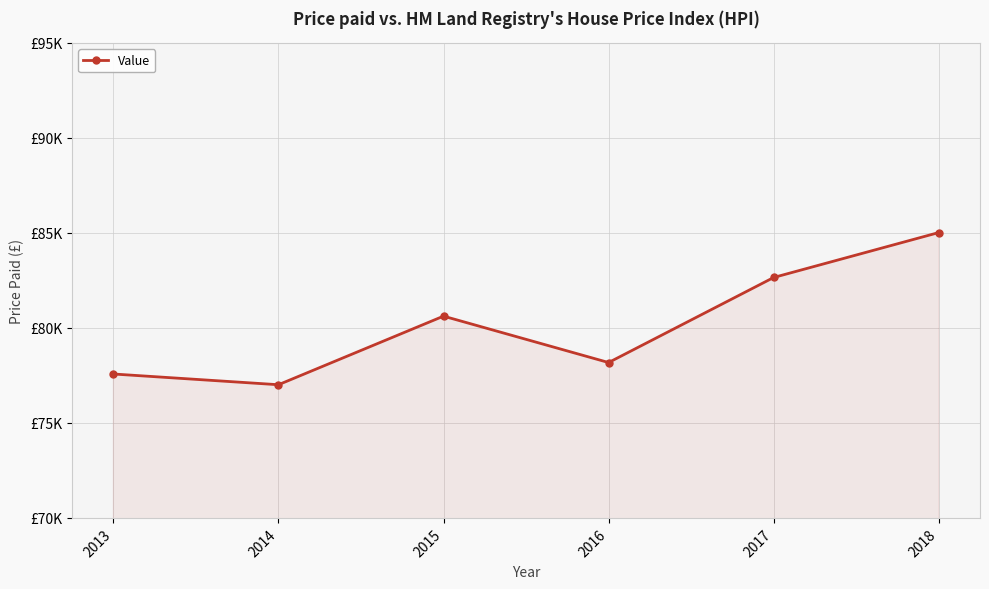

Is it true that the value at 2017 is 82655?

True